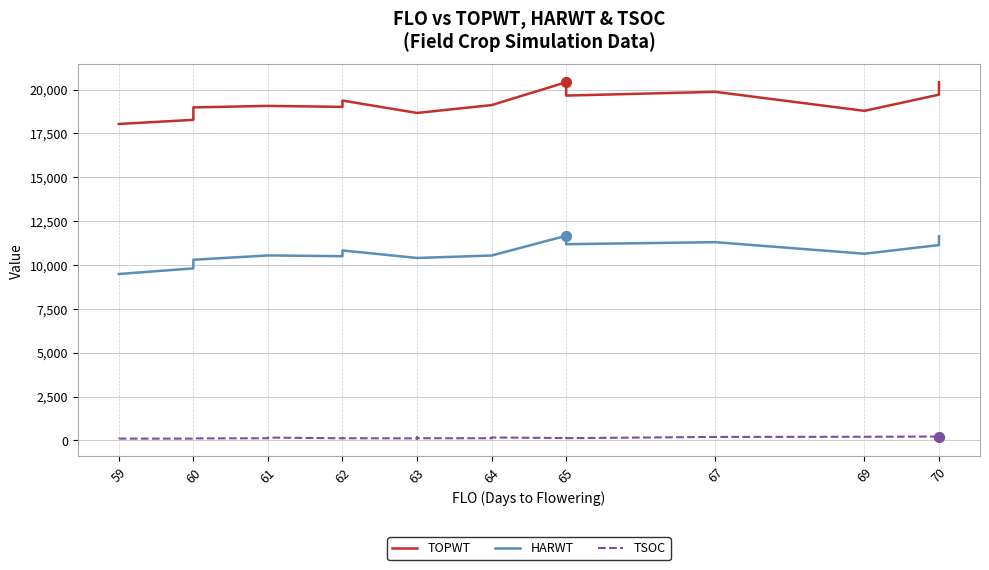

Which series has the largest Y range (max minus min)?

TOPWT